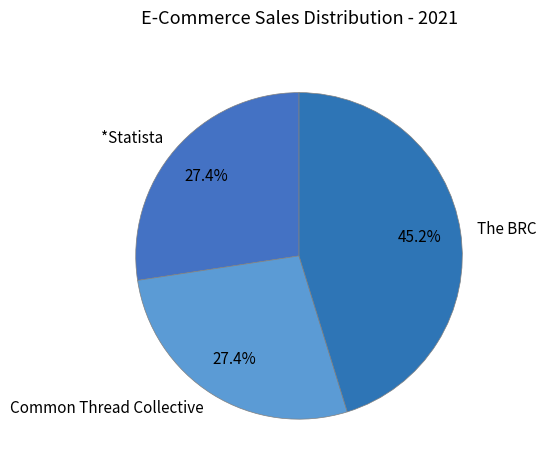

Does The BRC account for over 50% of the chart?

No